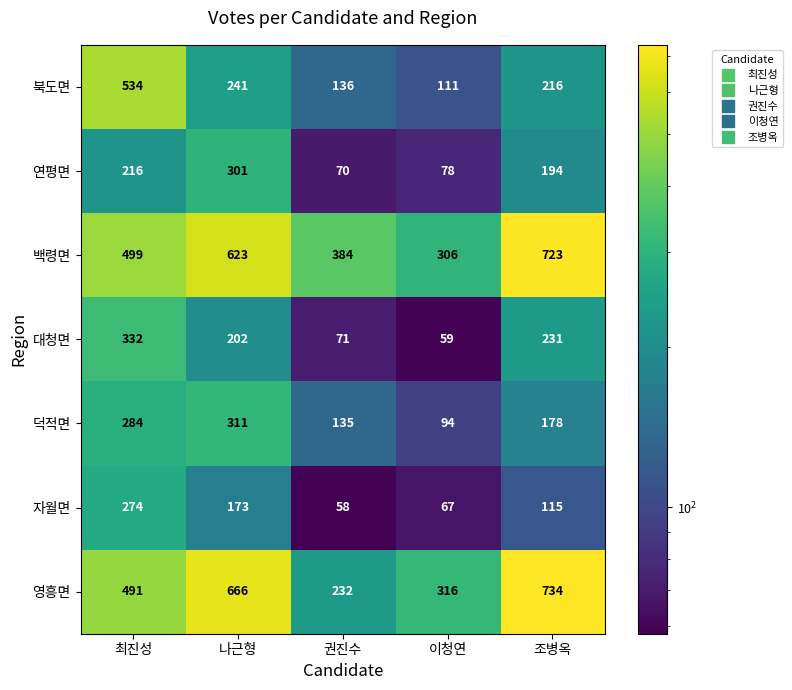

What is the maximum value shown in the chart?

734